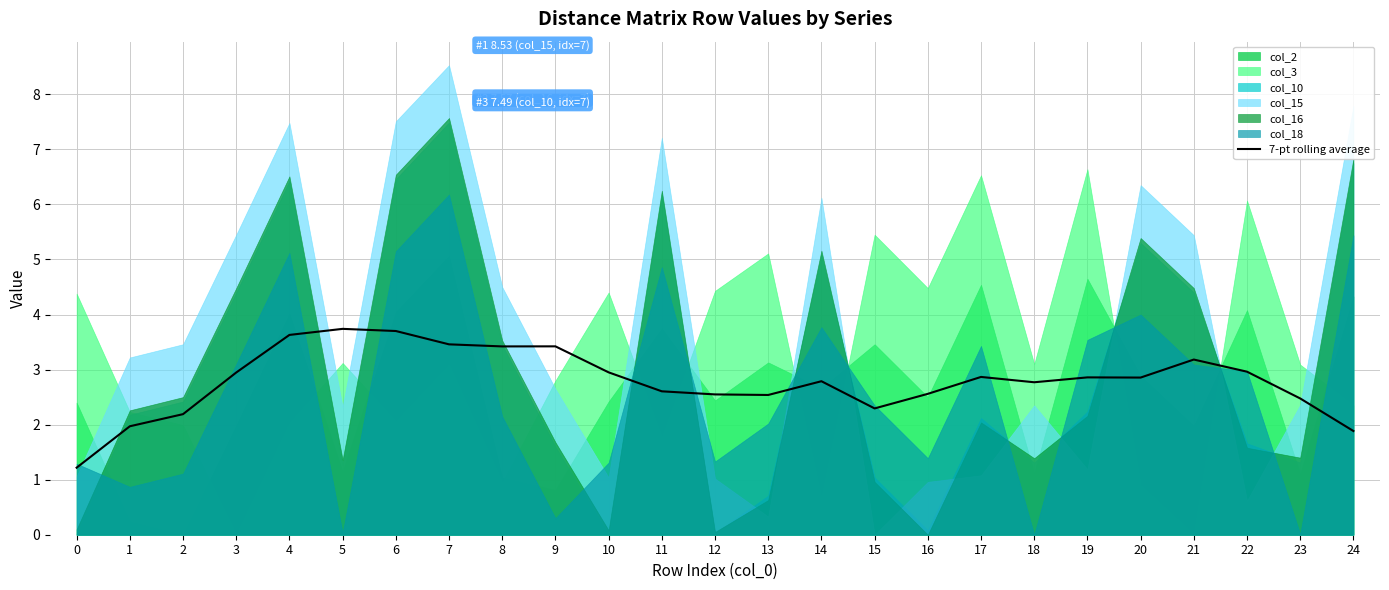

Reading left to right, list all the values displayed in this chart.

0=1.2	1=2.0	2=2.2	3=2.9	4=3.6	5=3.7	6=3.7	7=3.5	8=3.4	9=3.4	10=2.9	11=2.6	12=2.5	13=2.5	14=2.8	15=2.3	16=2.6	17=2.9	18=2.8	19=2.9	20=2.9	21=3.2	22=3.0	23=2.5	24=1.9